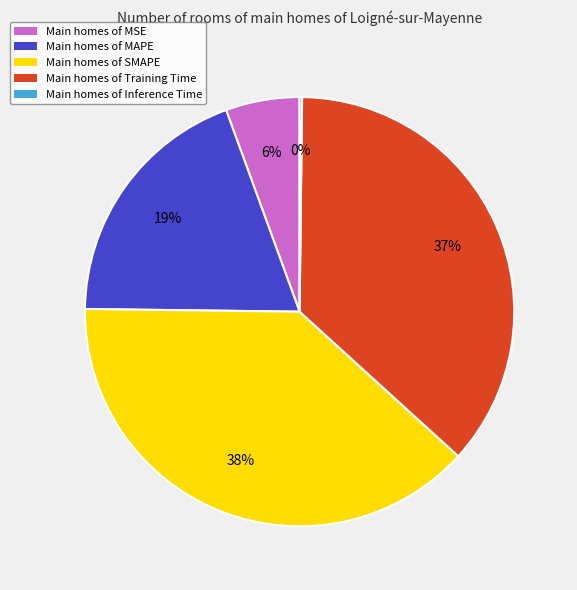

What is the largest slice in the pie chart?

Main homes of SMAPE